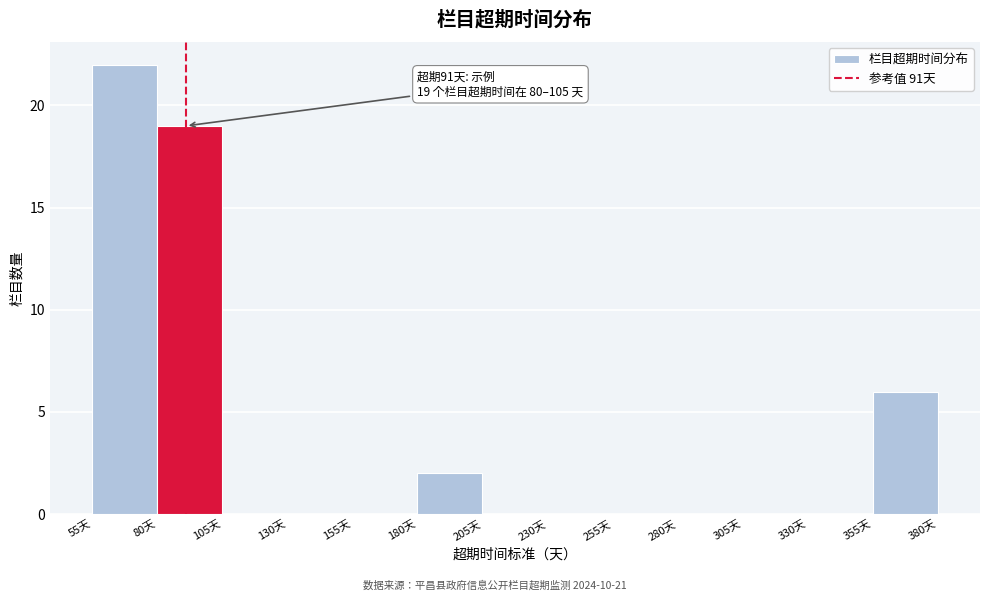

Which range on the x-axis has the tallest bar?

55 to 80